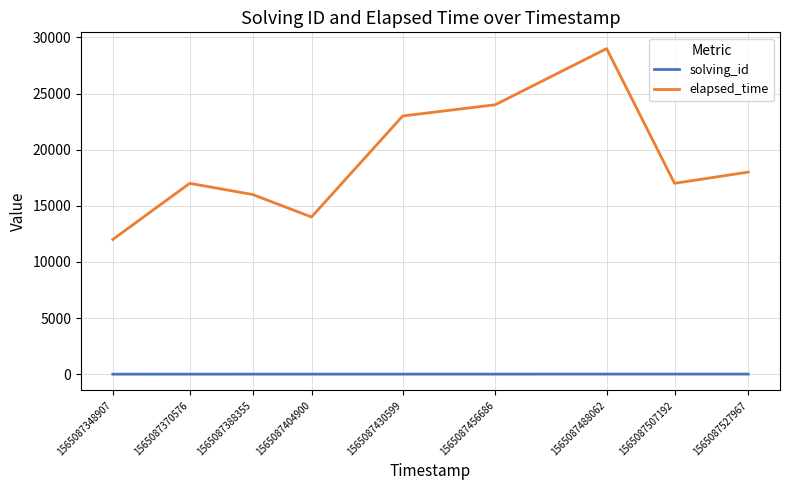

What is the average value of the elapsed_time series?

18889